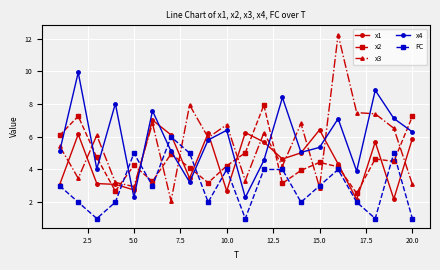

Rank the series by their maximum value, from highest to lowest.

x3, x4, x2, x1, FC